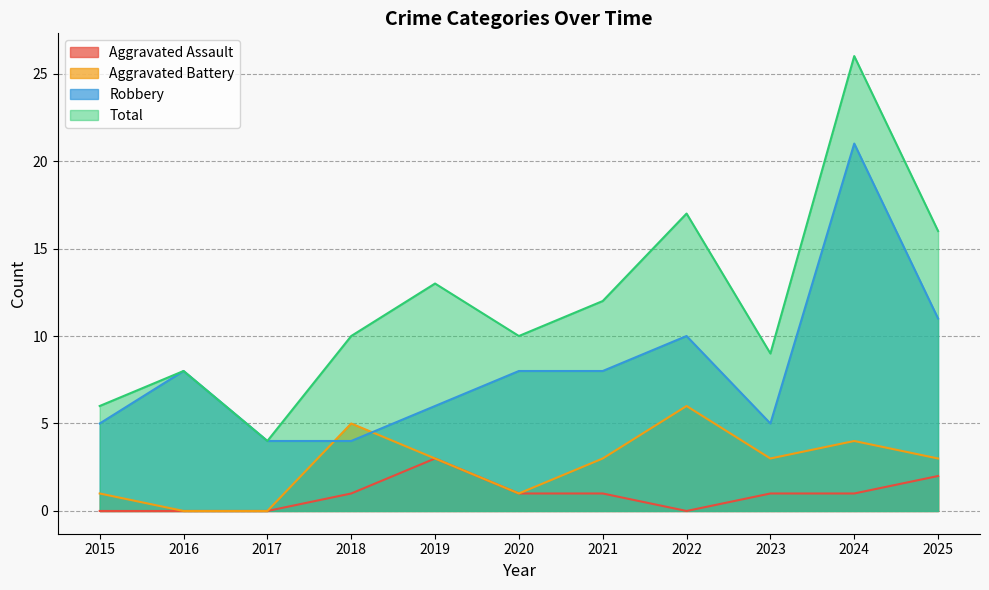

Reading right to left, what are all the values shown in this chart?

Aggravated Assault: 2025=2	2024=1	2023=1	2022=0	2021=1	2020=1	2019=3	2018=1	2017=0	2016=0	2015=0
Aggravated Battery: 2025=3	2024=4	2023=3	2022=6	2021=3	2020=1	2019=3	2018=5	2017=0	2016=0	2015=1
Robbery: 2025=11	2024=21	2023=5	2022=10	2021=8	2020=8	2019=6	2018=4	2017=4	2016=8	2015=5
Total: 2025=16	2024=26	2023=9	2022=17	2021=12	2020=10	2019=13	2018=10	2017=4	2016=8	2015=6